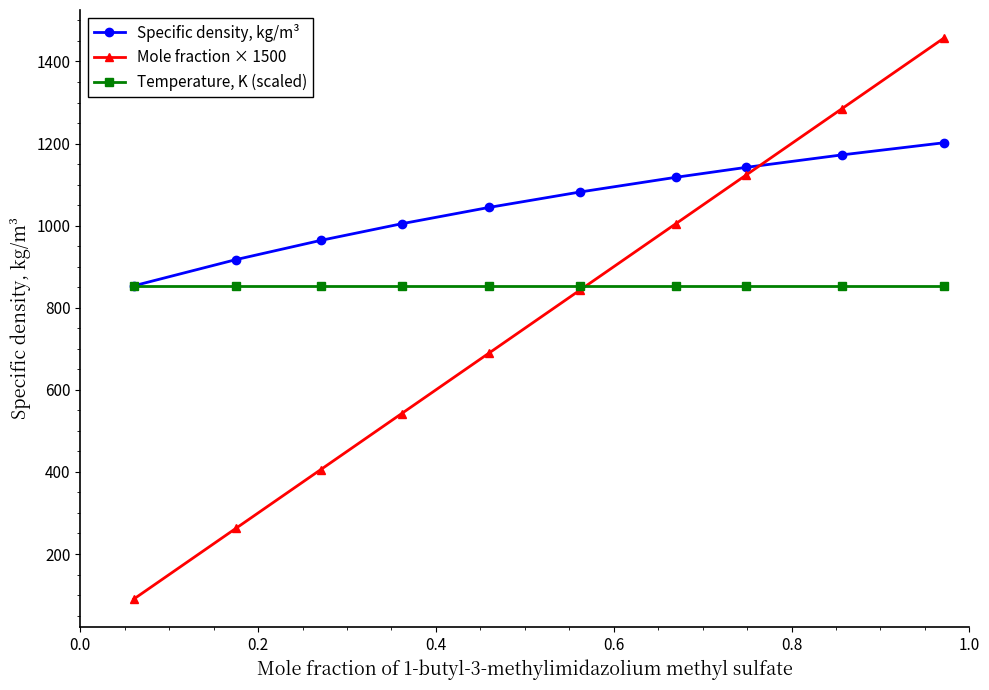

List the series in order of their overall mean, highest first.

Specific density, kg/m³, Temperature, K (scaled), Mole fraction × 1500